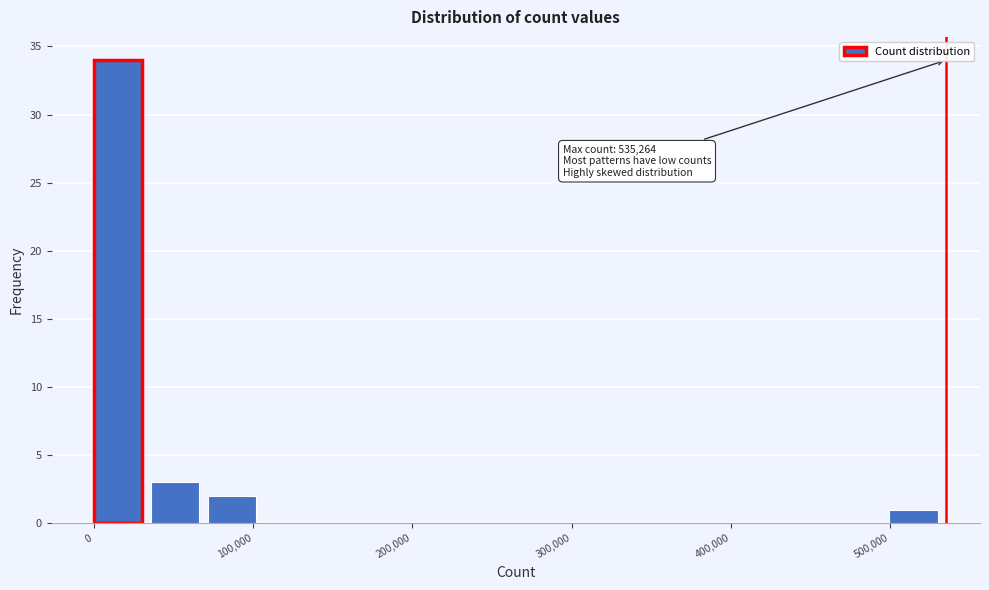

Read against the x-axis, roughly where is the centre of the tallest bar?

20000